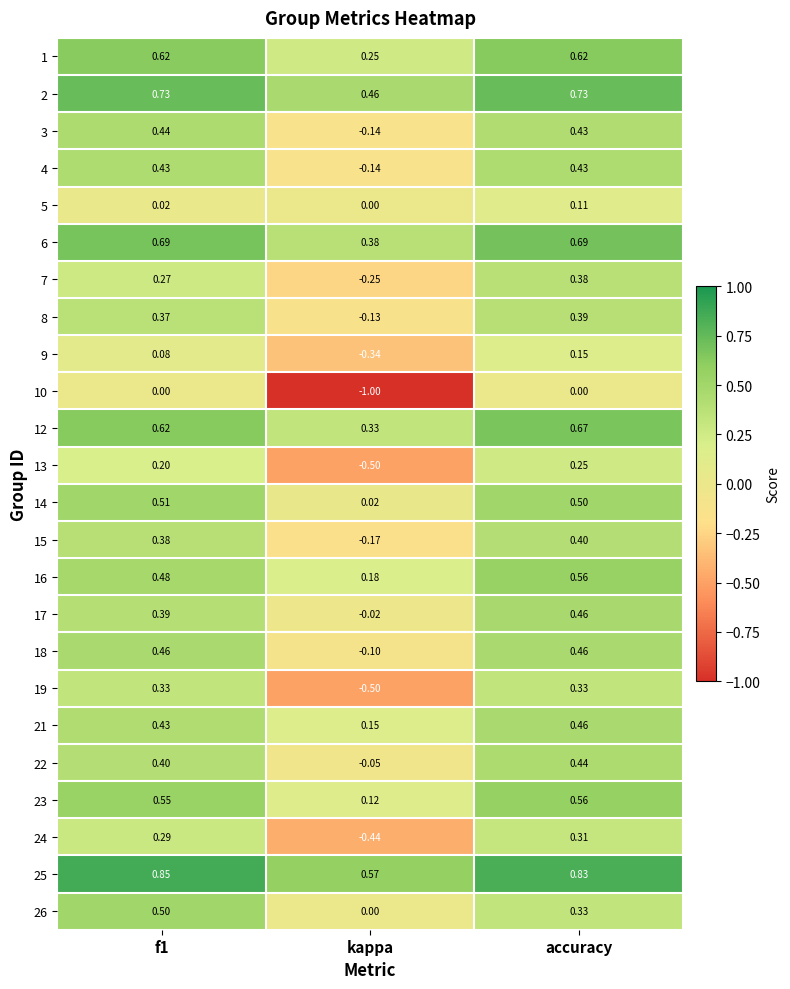

Which category has the lowest value across all series?

kappa